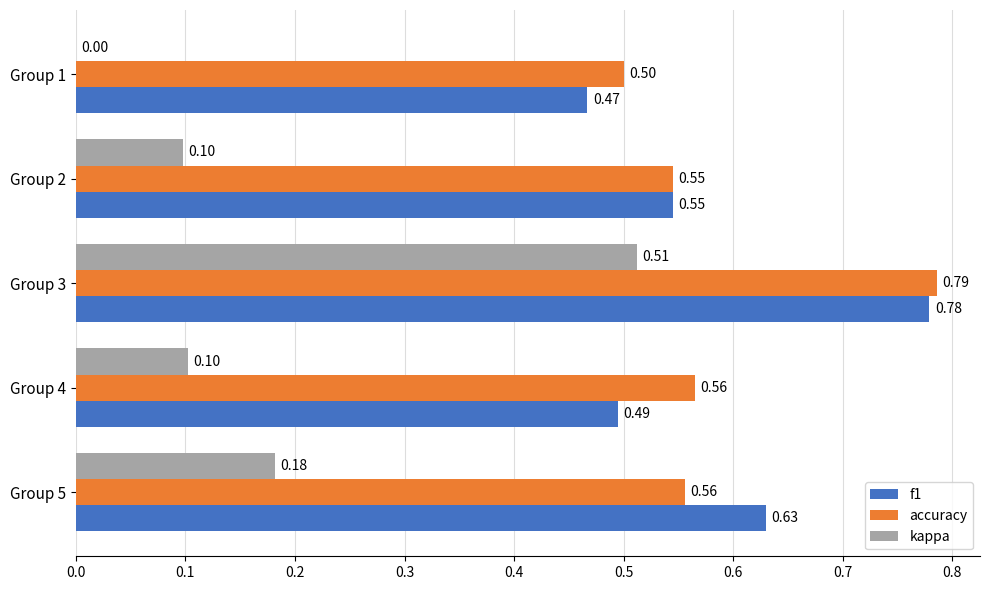

What is the sum of the accuracy values at Group 4 and Group 2?

1.1